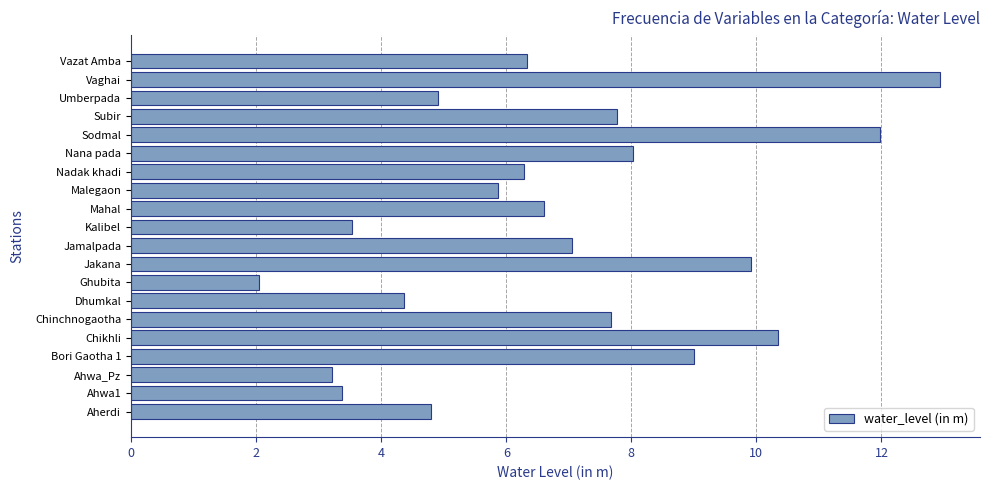

What value does the data have at Dhumkal?

4.4